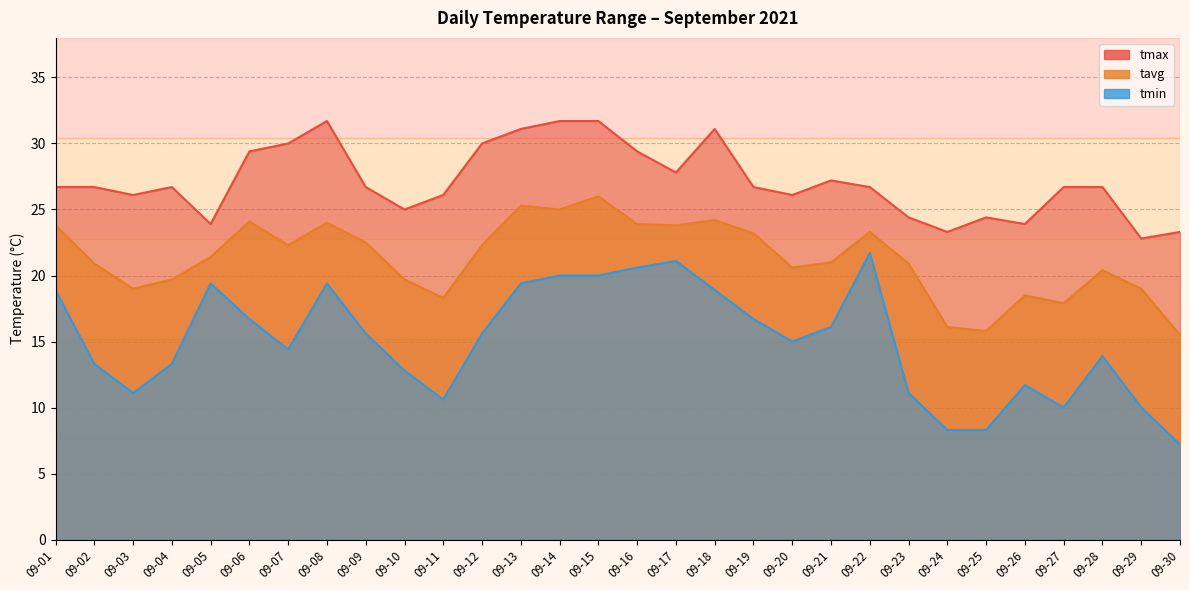

What is the greatest value displayed?

31.7